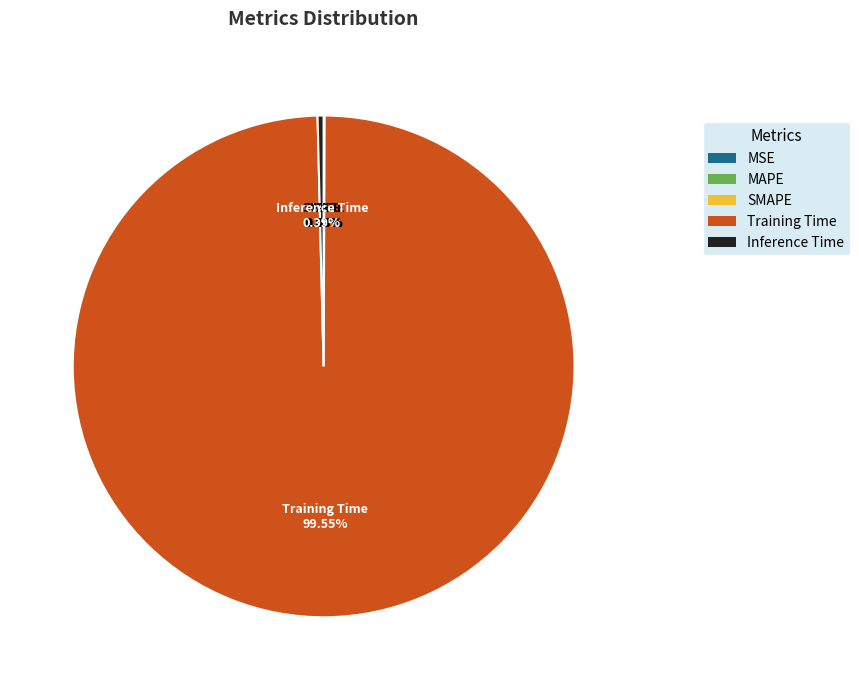

Which category accounts for the majority?

Training Time